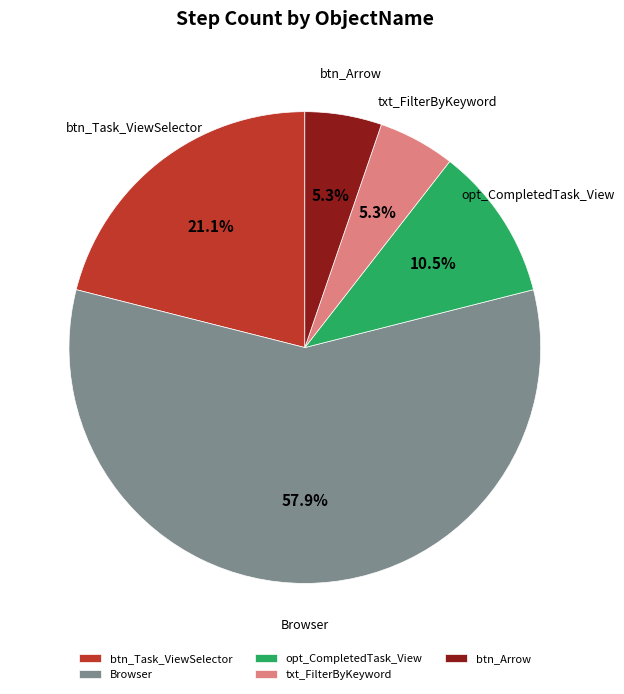

Is there a majority slice in this chart?

Yes